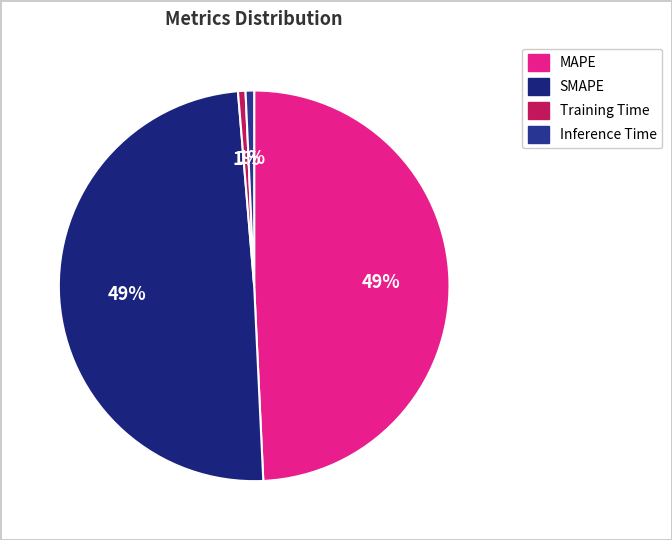

Which slice is the largest?

SMAPE